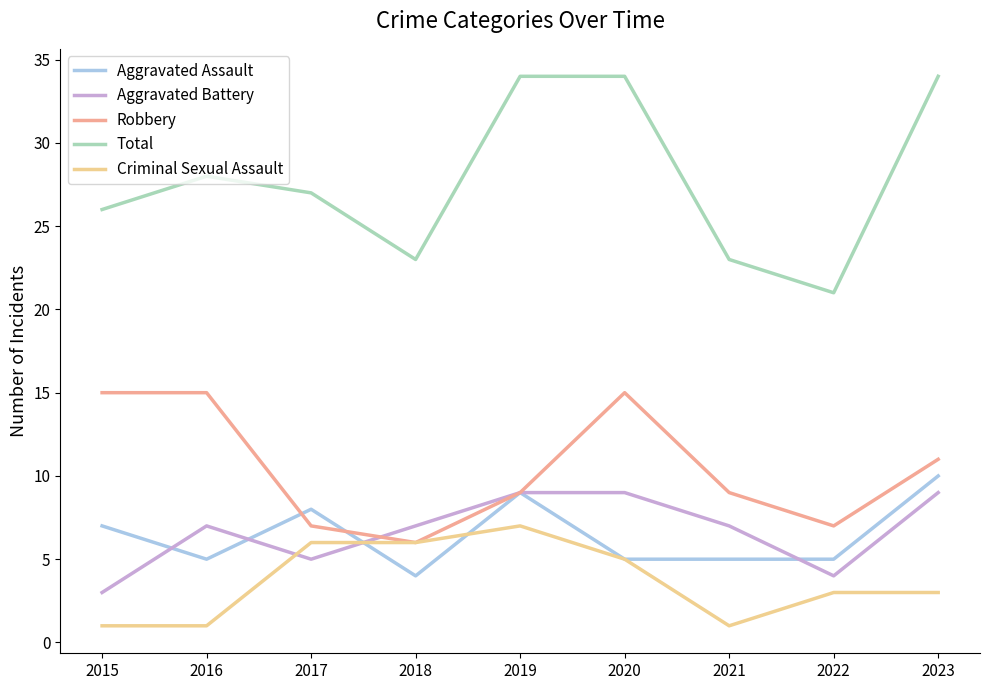

What is the lowest value of the Total series?

21